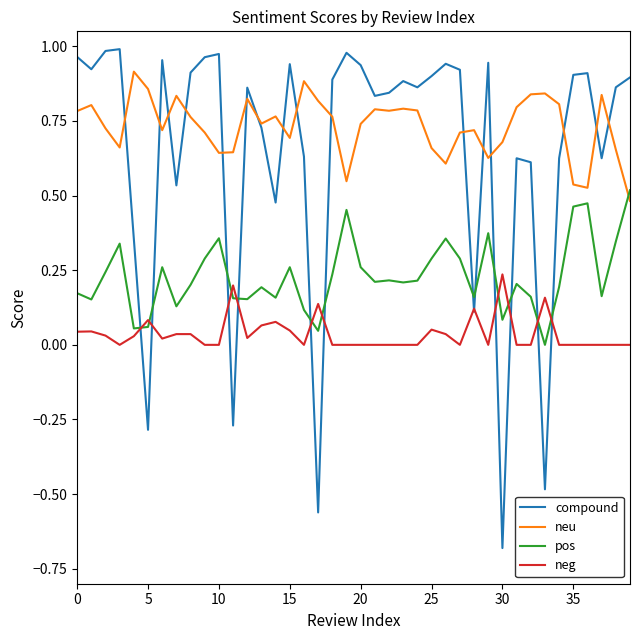

Rank the series by their maximum value, from lowest to highest.

neg, pos, neu, compound